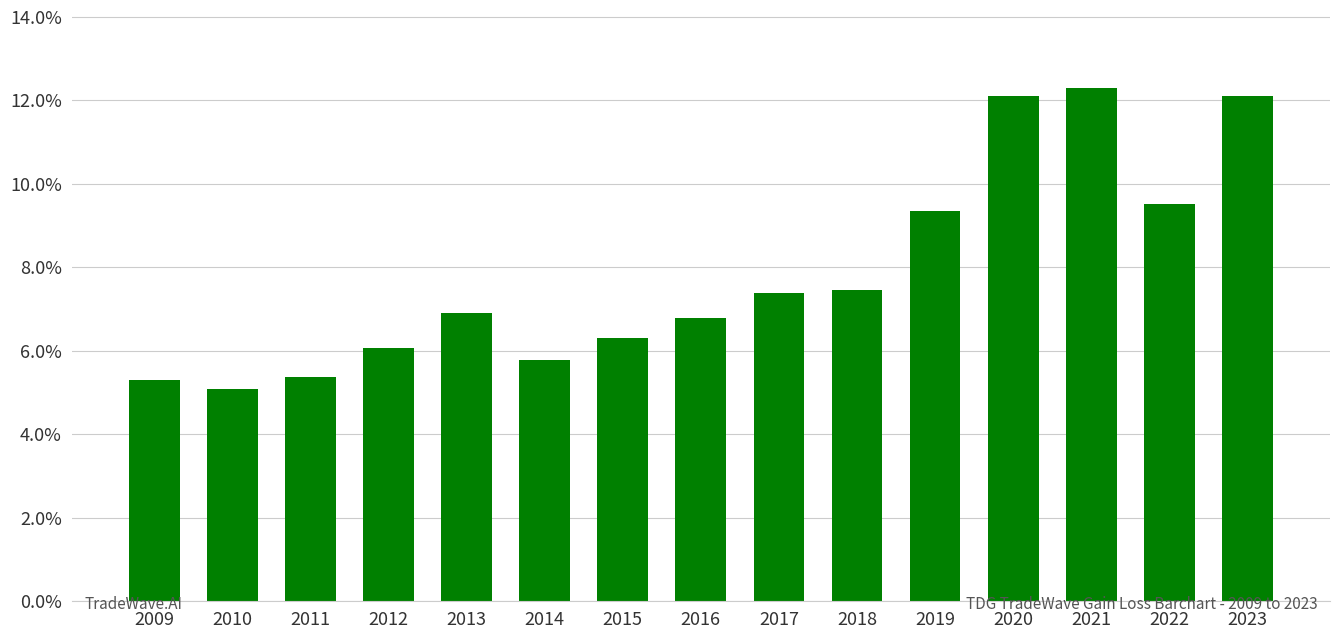

Is it true that the value at 2021 is 17.1?

False